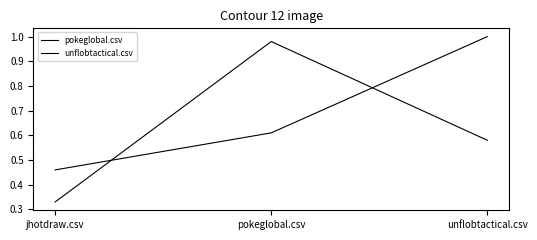

Count the number of data series in this chart.

2